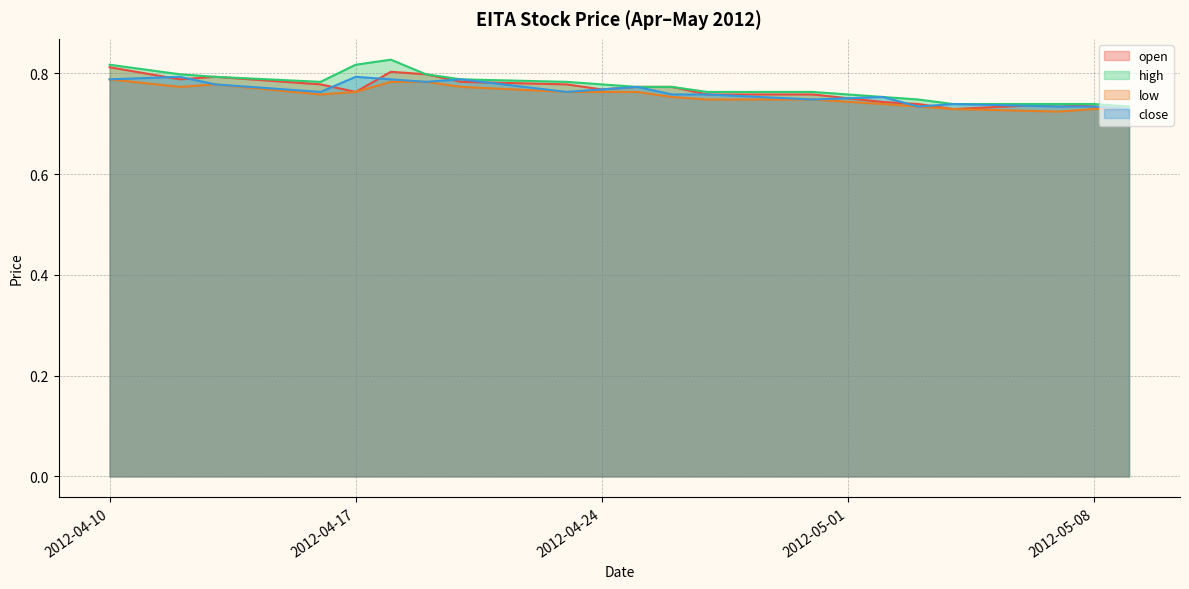

In close, how many points are lower than both neighbors (excluding endpoints)?

5